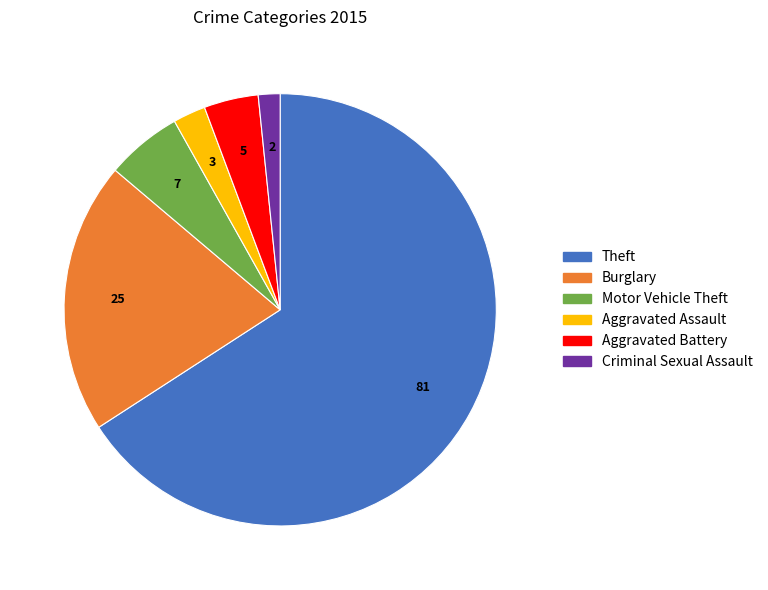

Is it true that Criminal Sexual Assault is 2% of the pie?

True